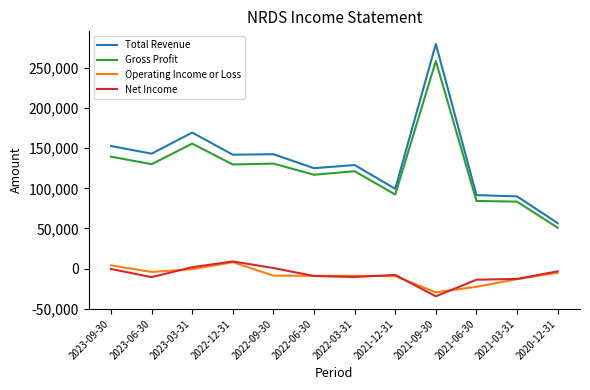

Which series has the widest spread of values?

Total Revenue